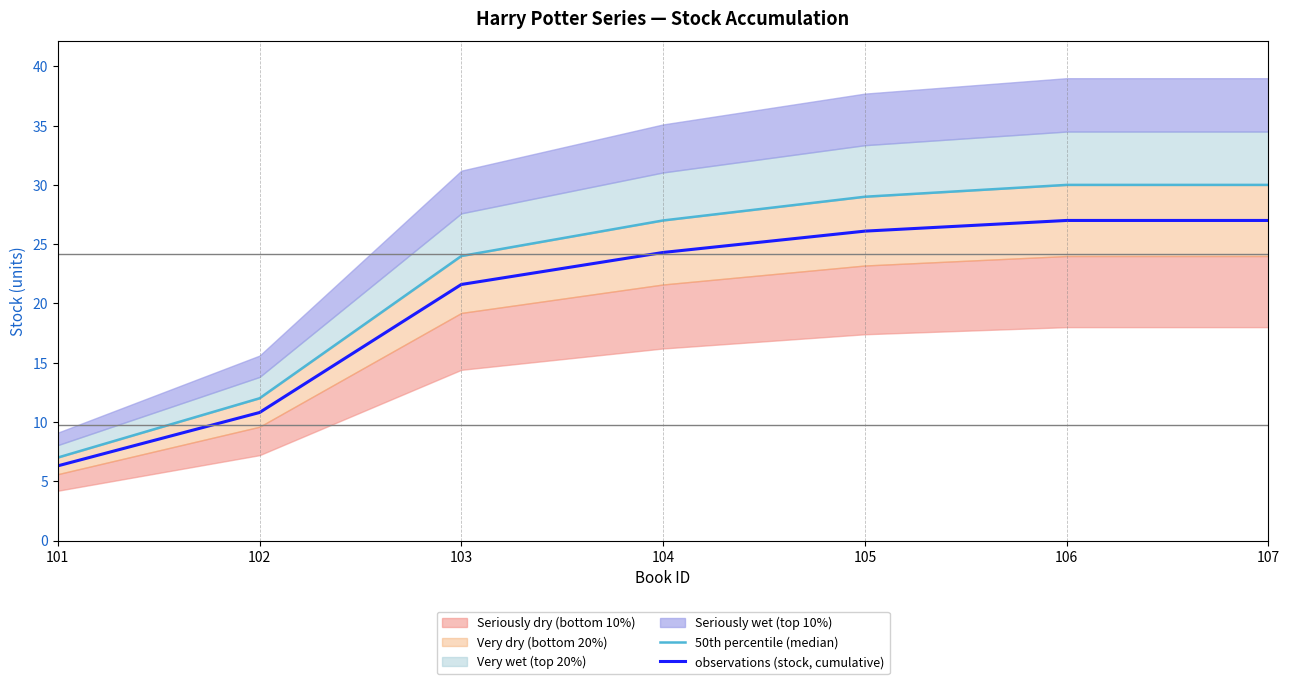

Reading left to right, transcribe all the data shown in this chart.

50th percentile (median): 101=7.0	102=12.0	103=24.0	104=27.0	105=29.0	106=30.0	107=30.0
observations (stock, cumulative): 101=6.3	102=10.8	103=21.6	104=24.3	105=26.1	106=27.0	107=27.0